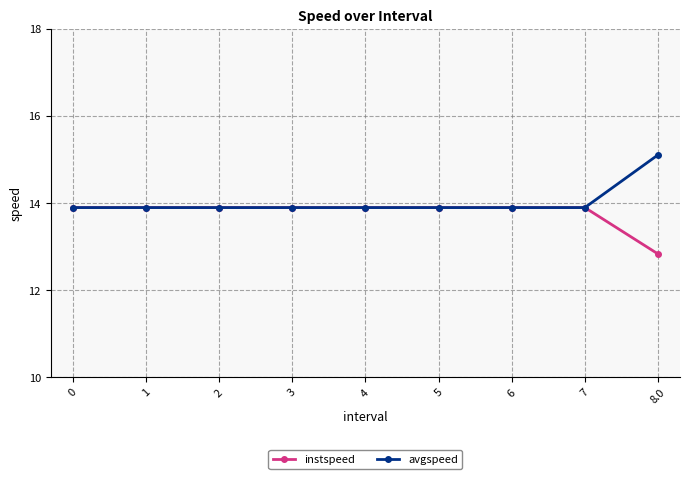

At how many categories does at least one series exceed 15?

1